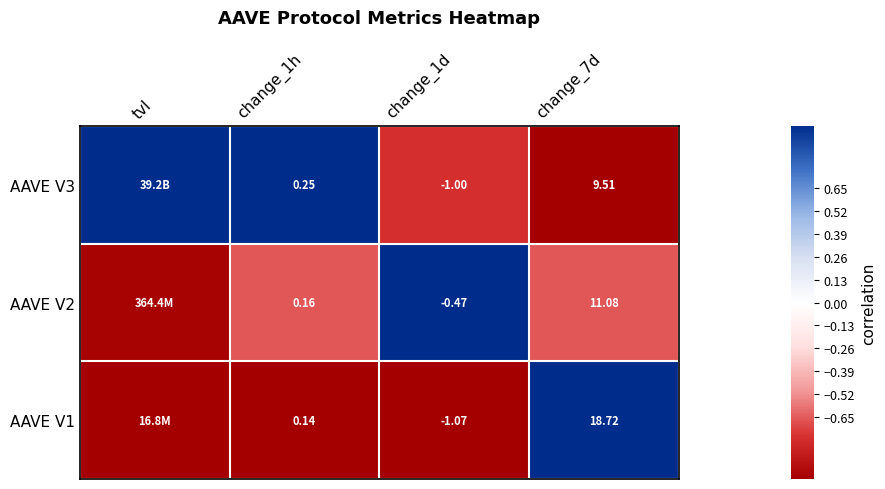

At which category is the sum across all series the highest?

change_1h